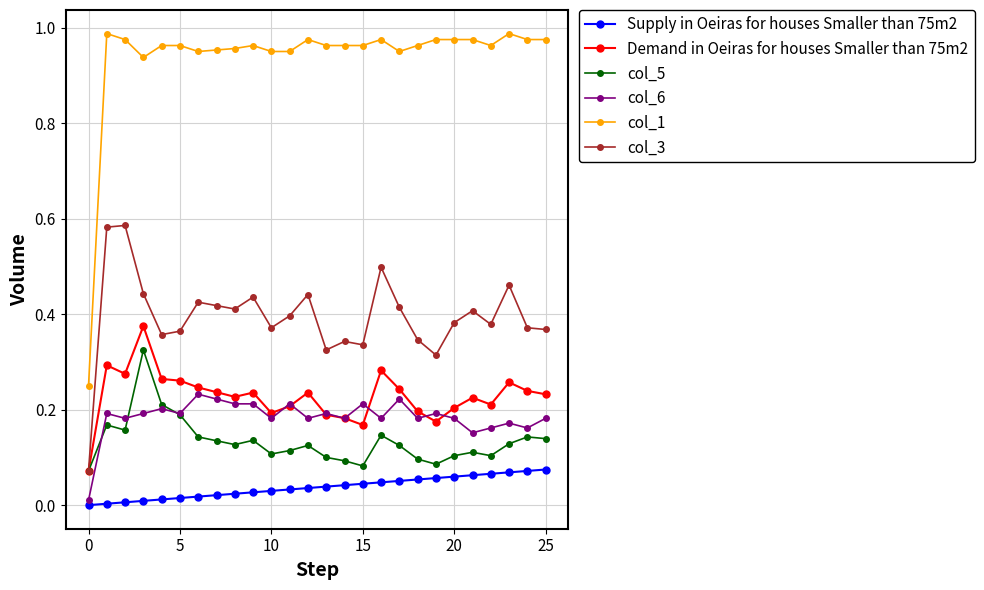

Which series has the largest range (max minus min)?

col_1